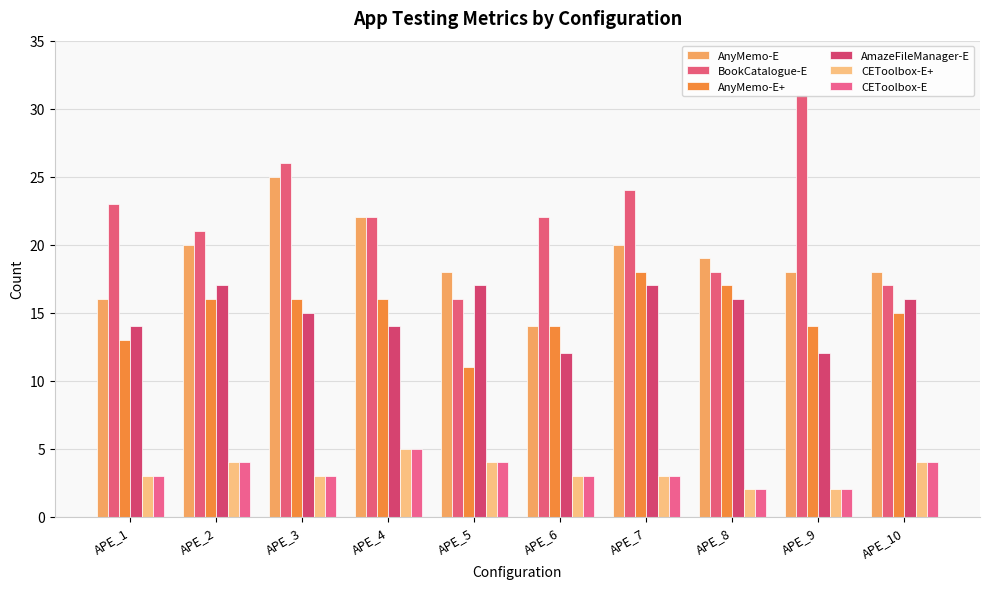

Where is AnyMemo-E nearest to the value 19?

APE_8